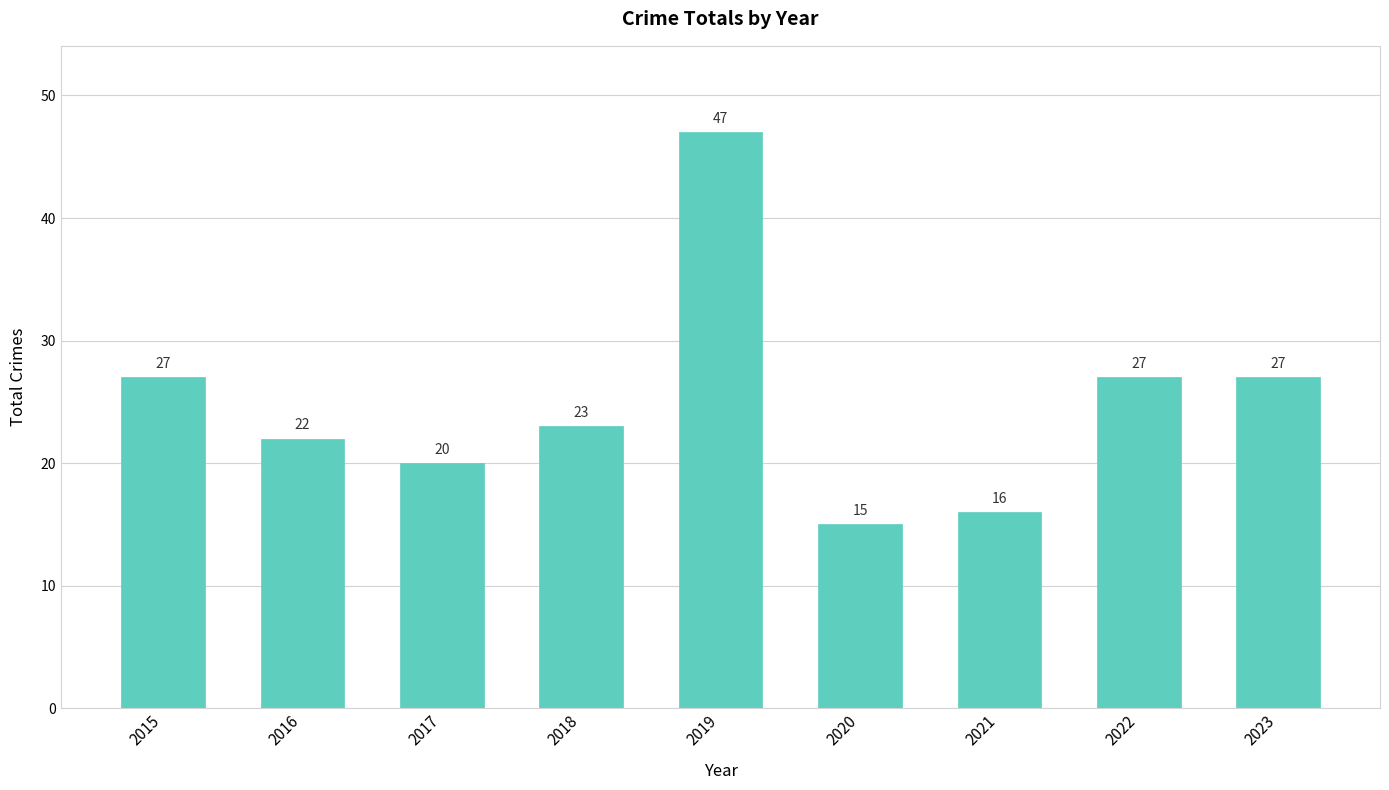

How many data points are less than 23?

4